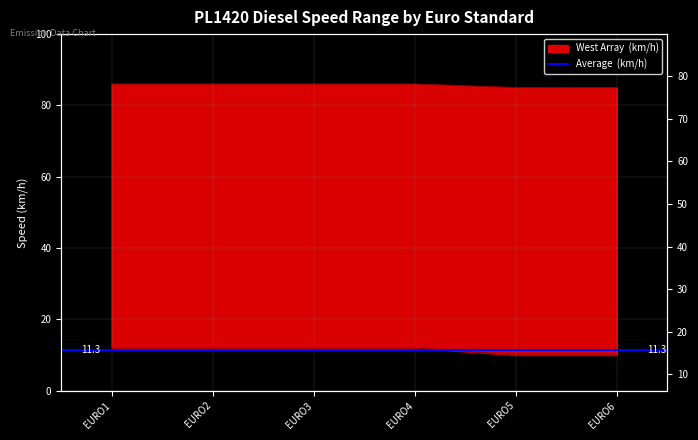

True or false: Vitesse max. (km/h) and Vitesse min. (km/h) intersect in this chart.

False